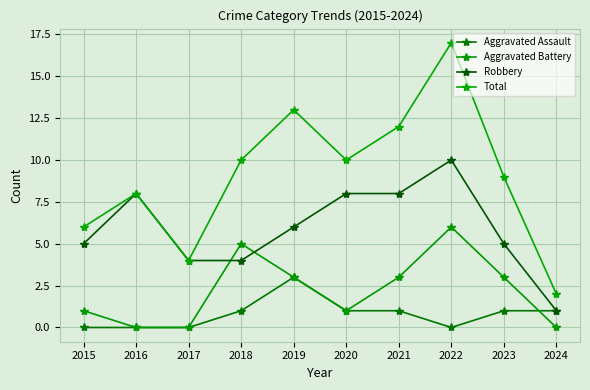

What is the sum of all Robbery values?

59